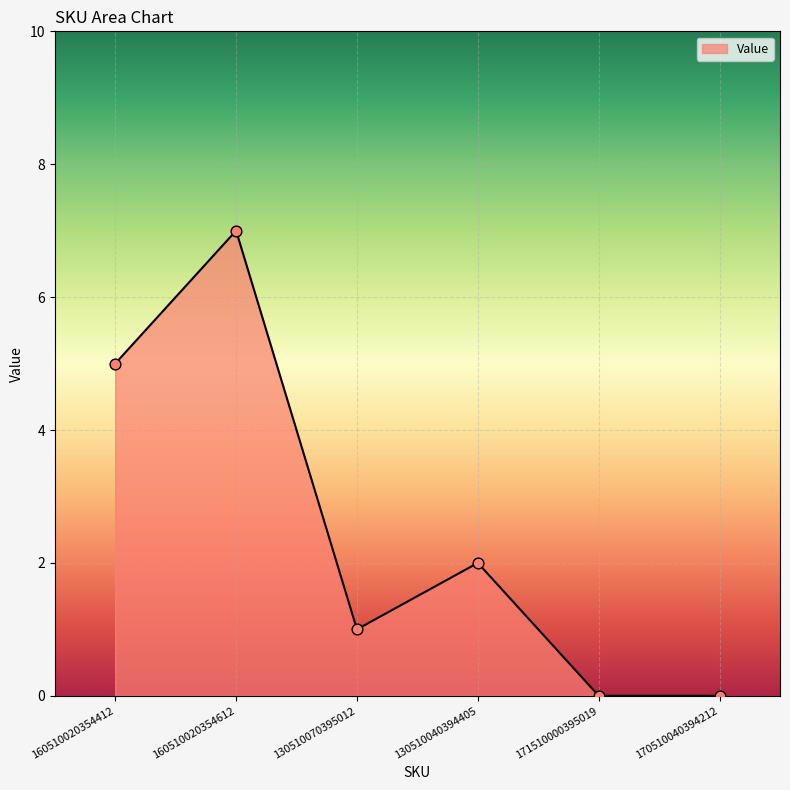

Which has a higher value, 130510040394405 or 130510070395012?

130510040394405